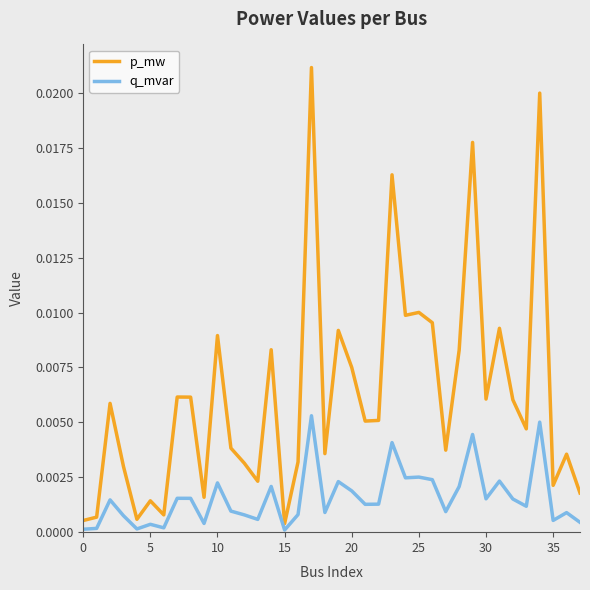

Which series has the largest range (max minus min)?

p_mw